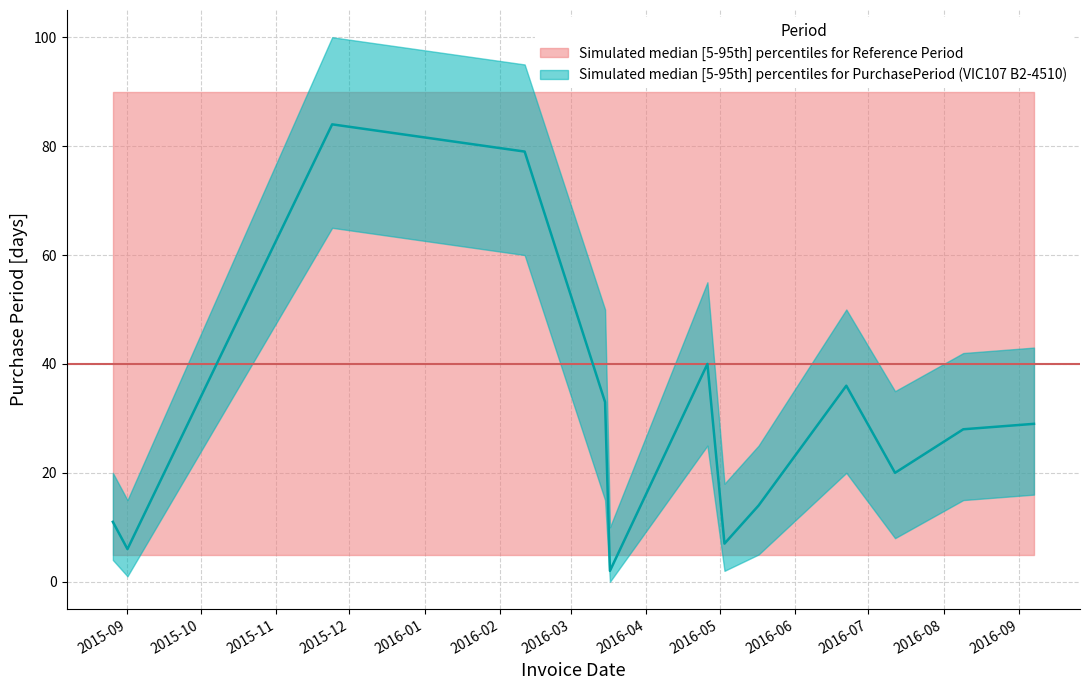

Count the number of categories in the chart.

13